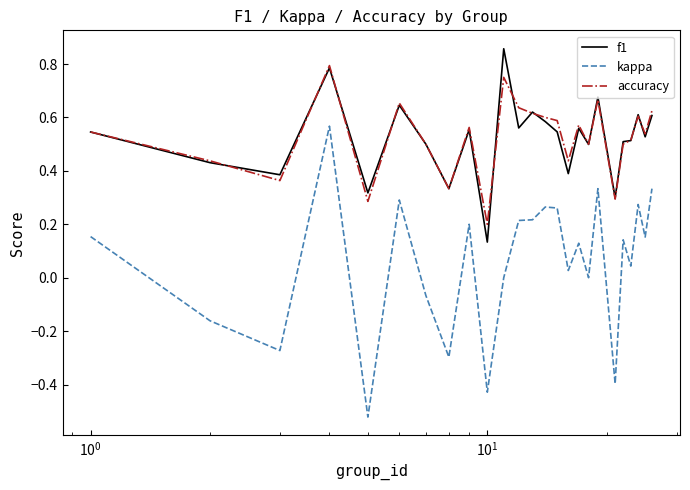

Which series has the widest spread of values?

kappa